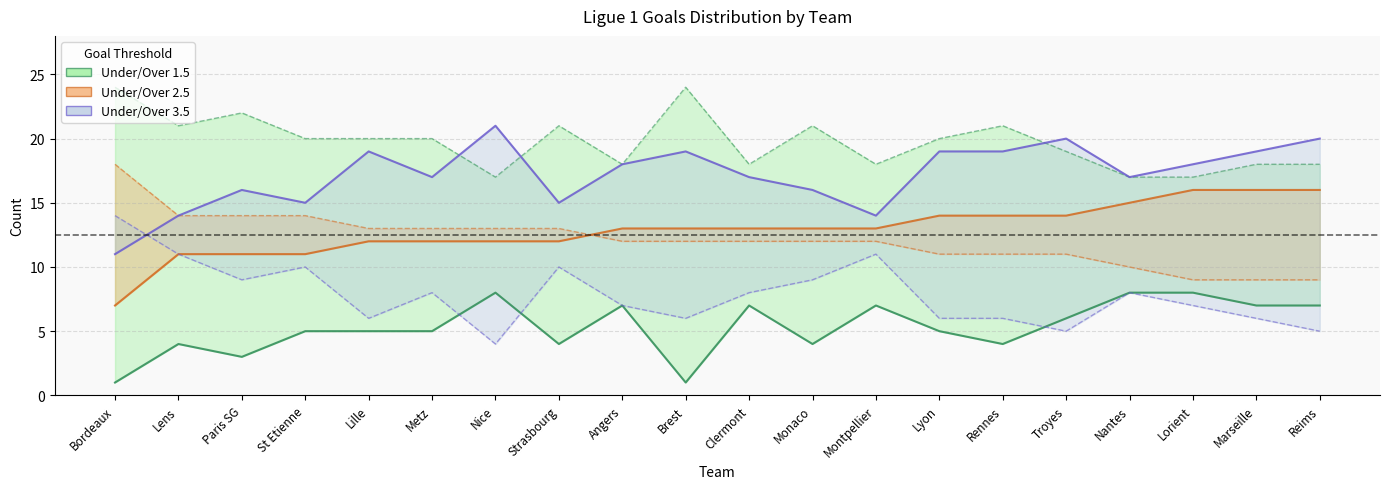

What is the label of the 13th point from the left?

Montpellier